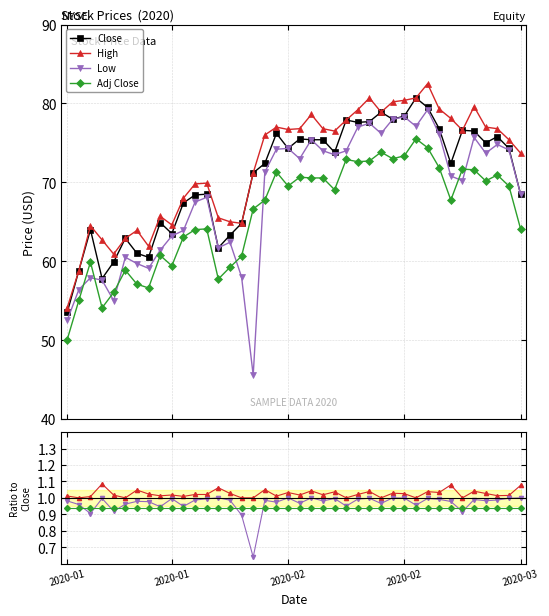

Where is Low nearest to the value 0?

16